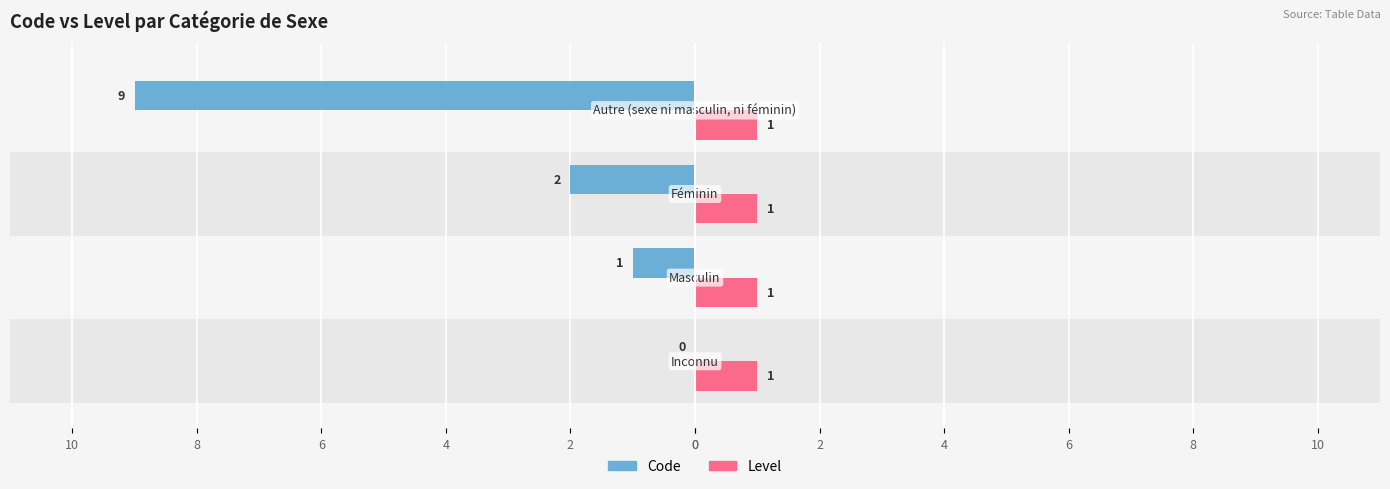

What are all the series names shown in the legend?

Code, Level